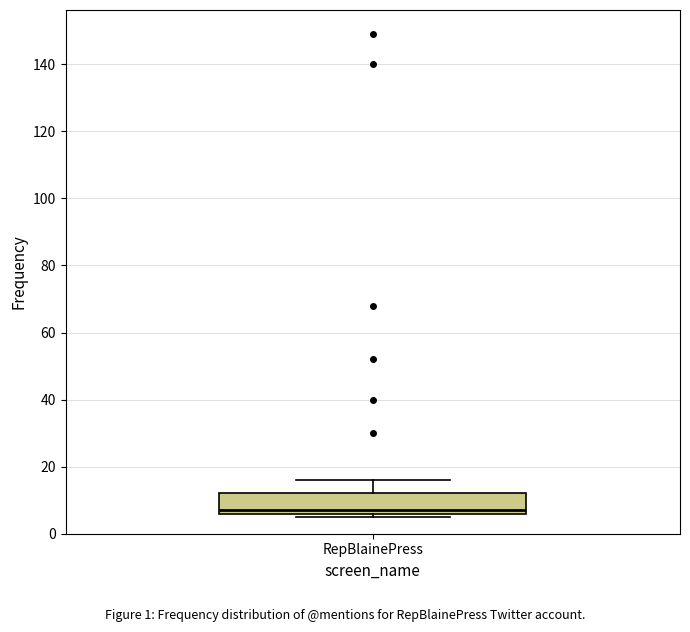

Where is the lower edge of the box for RepBlainePress on the y-axis? The values are not printed on the chart, so give them approximately, as read against the axis.

6